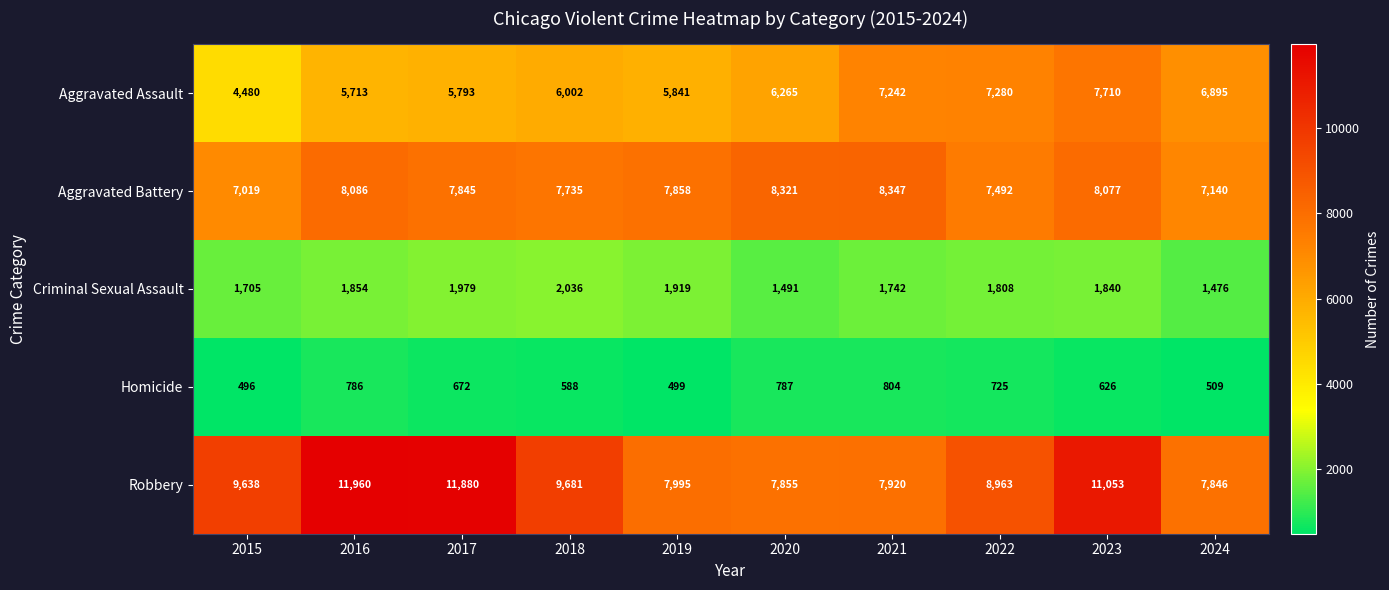

The value of Aggravated Assault at 2016 is 5713. True or false?

True